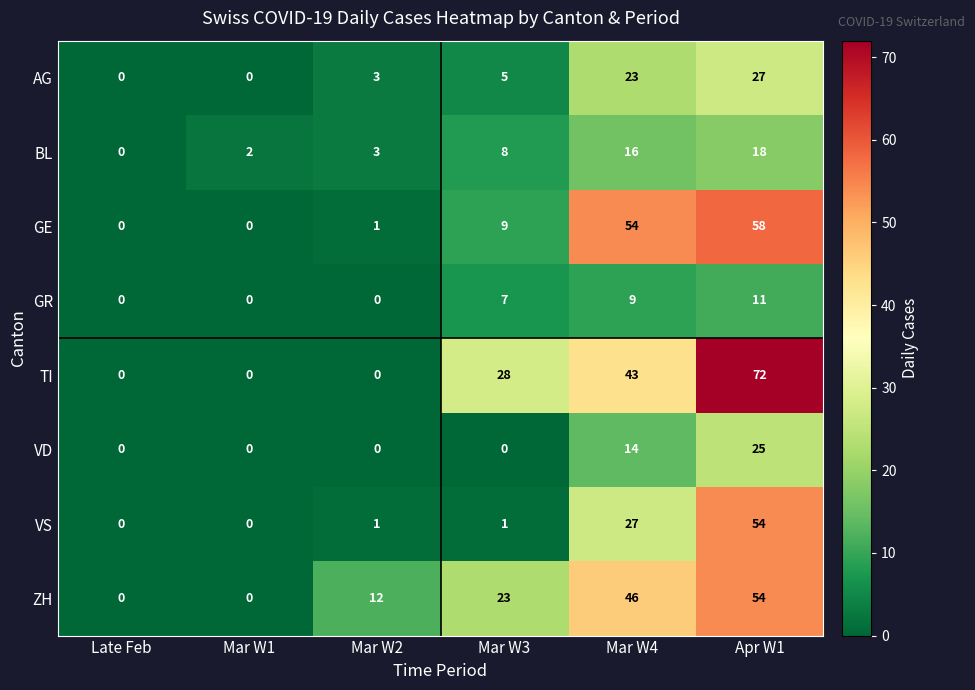

Is it true that VS equals 27 at Mar W4?

True